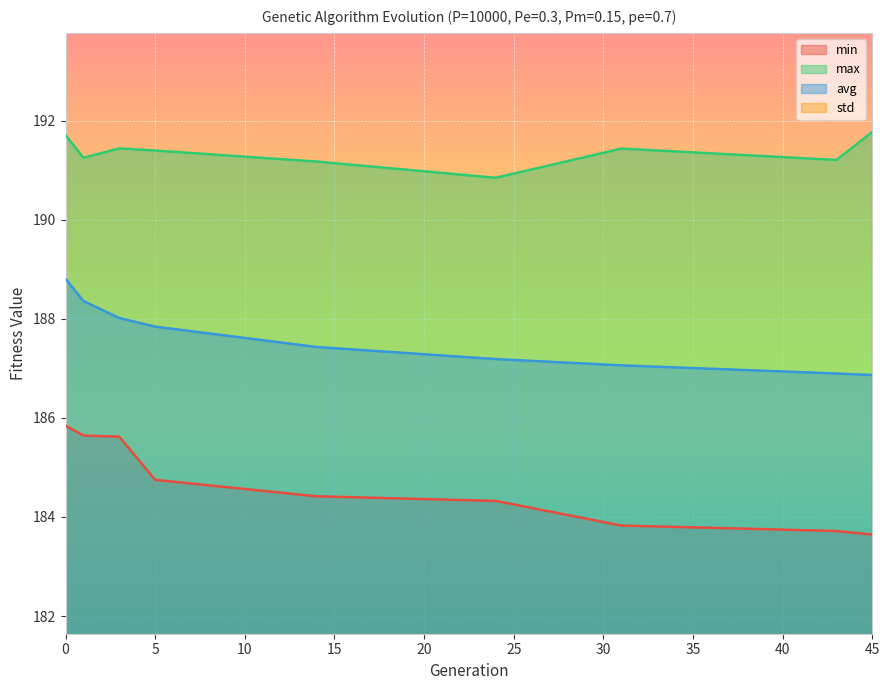

What is the difference between the second highest and minimum values in the max series?

0.9